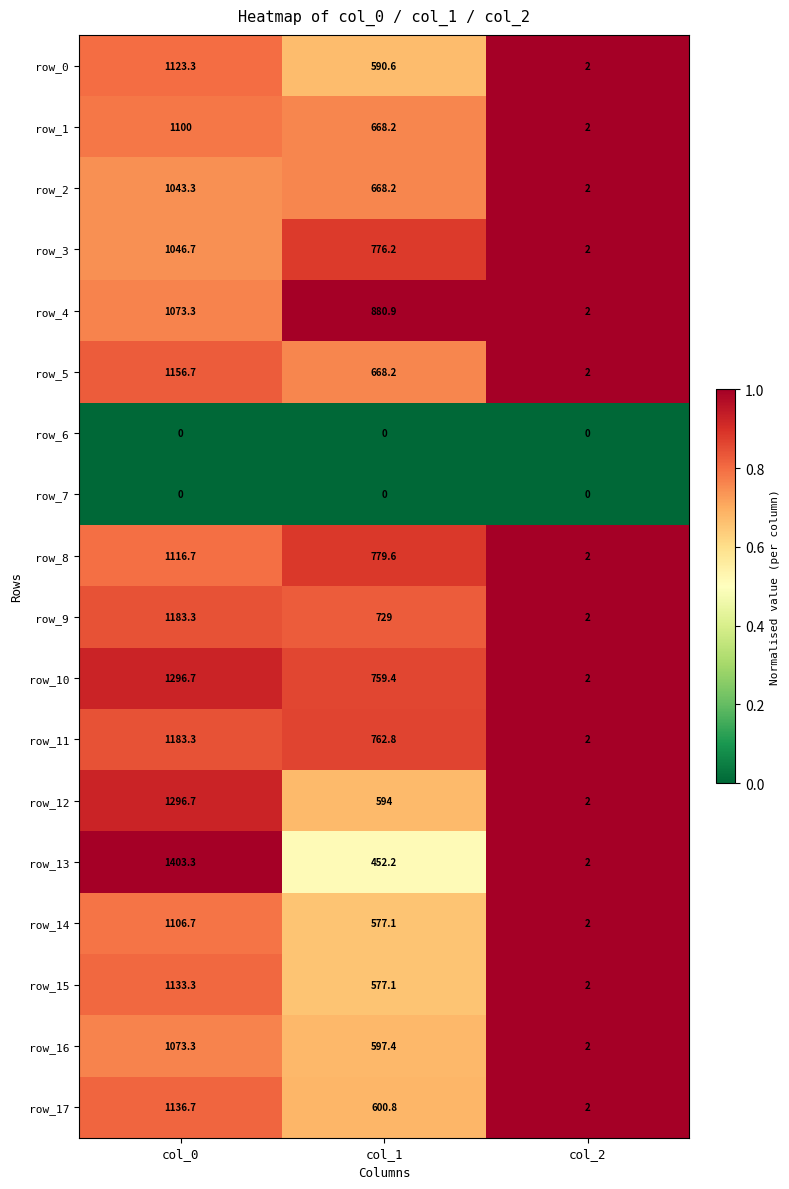

Read the row_14 value at col_1.

577.1